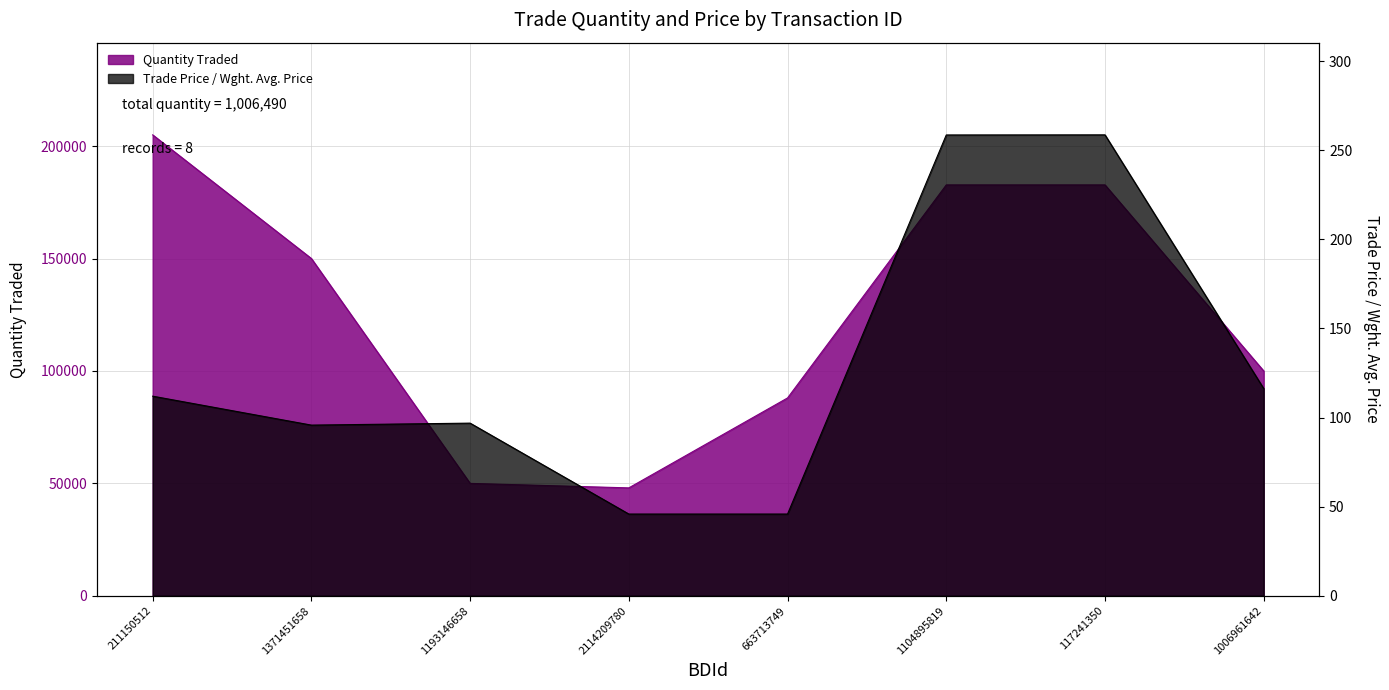

Which series has the widest spread of values?

Quantity Traded